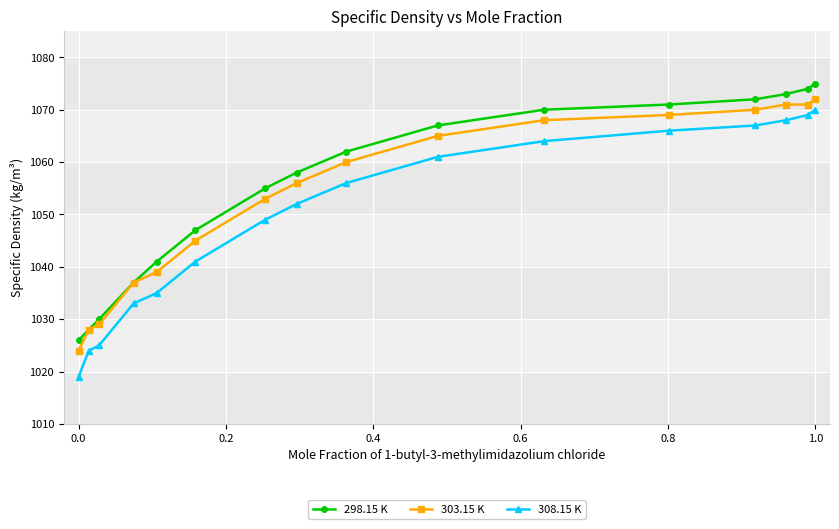

What is the value of the 308.15 K point at the 4th from the left?

1033